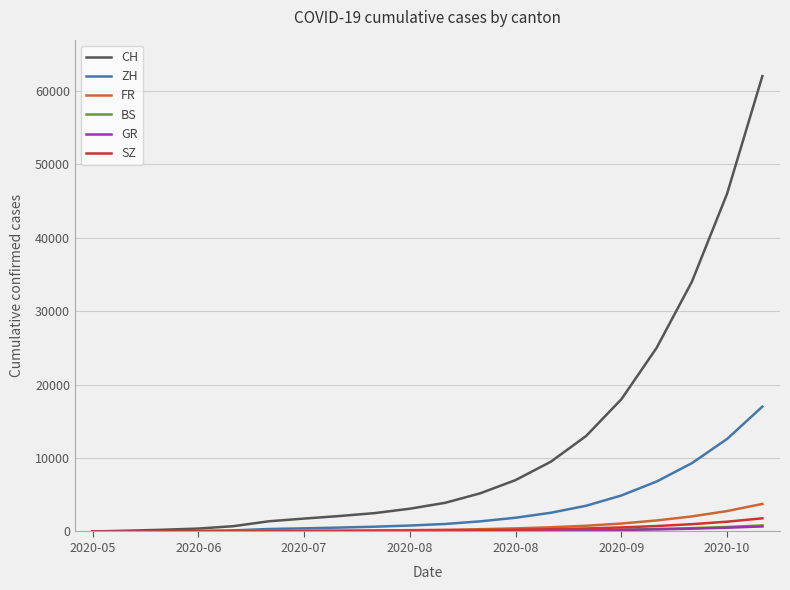

Which series has the largest total across all categories?

CH